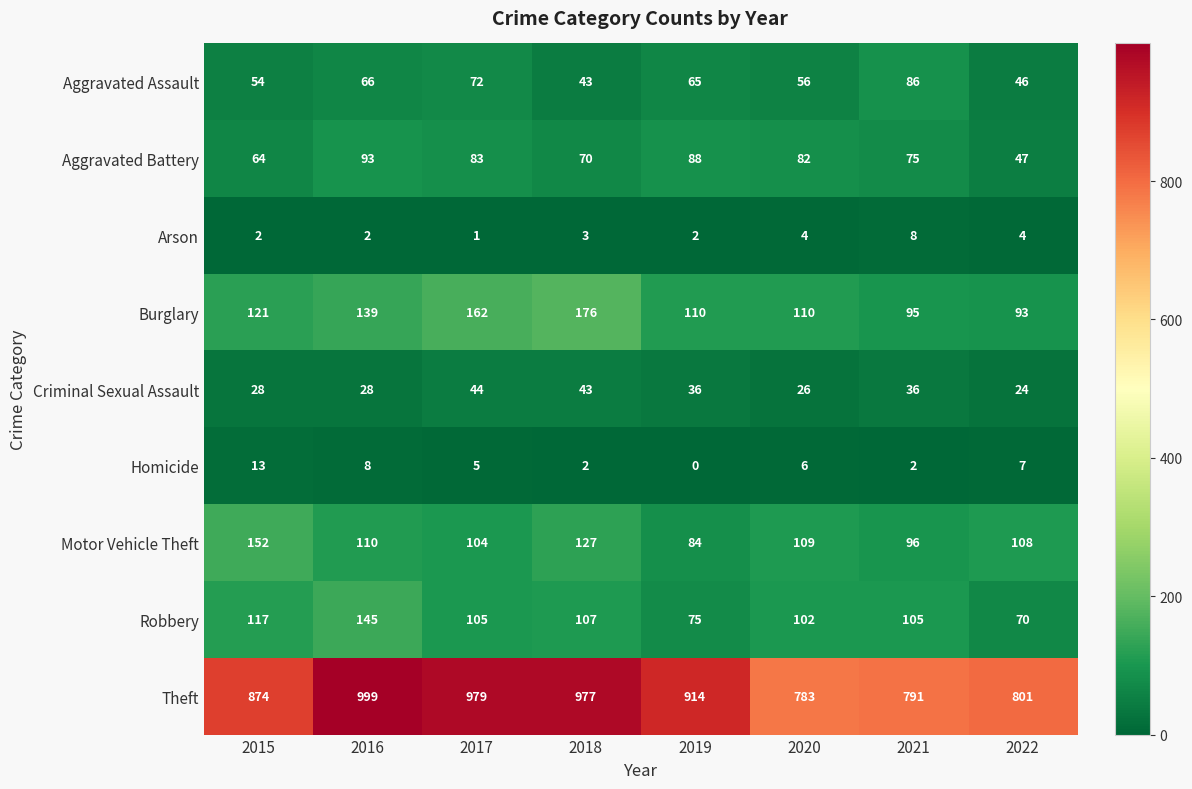

What is the greatest value displayed?

999